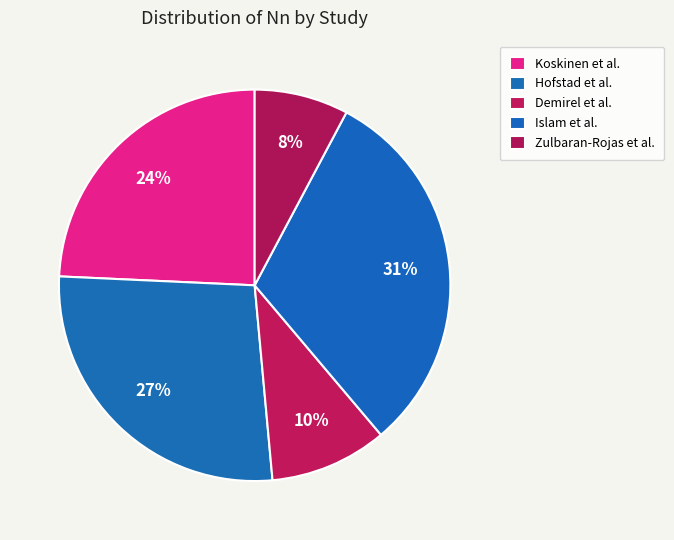

Which slice is the smallest?

Zulbaran-Rojas et al.